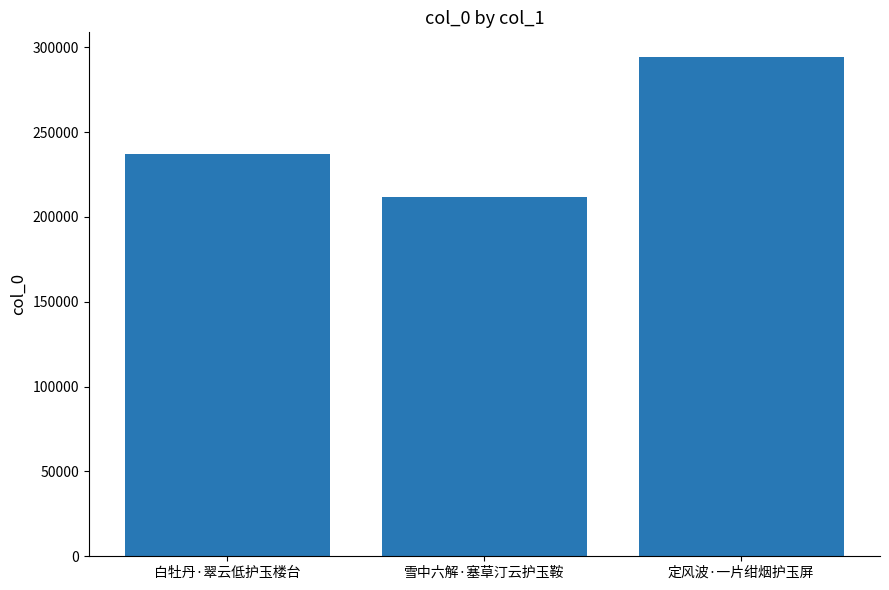

List the labels in order of value, largest first.

定风波·一片绀烟护玉屏, 白牡丹·翠云低护玉楼台, 雪中六解·塞草汀云护玉鞍